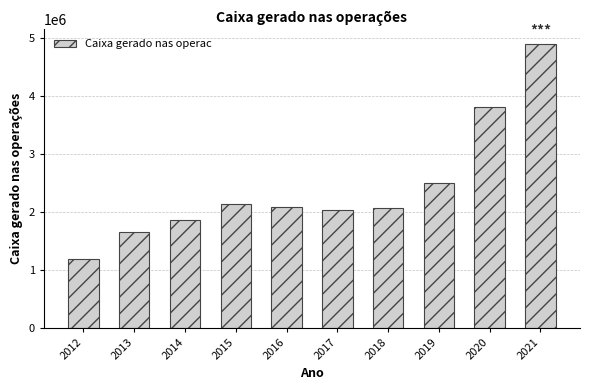

Read the value at 2017, to the nearest 10.

2029500